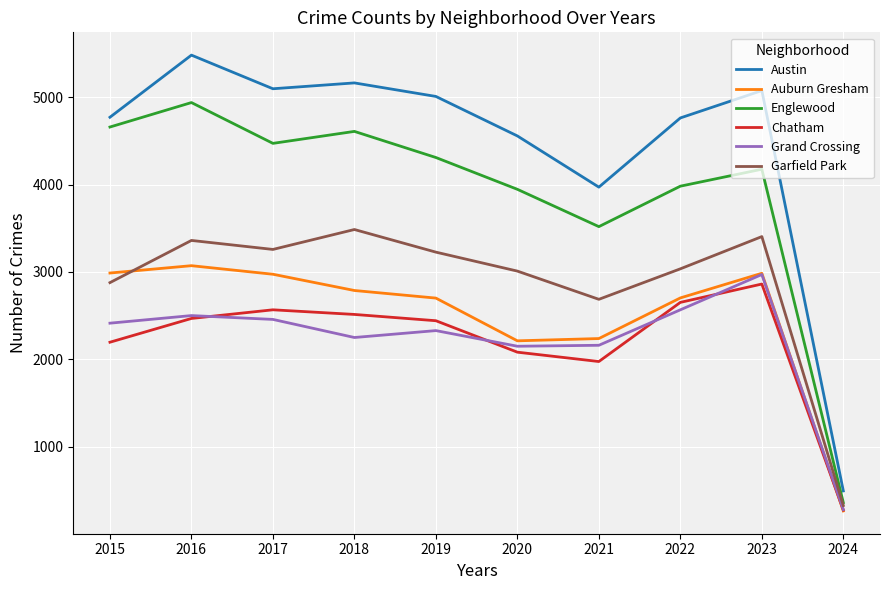

What is the approximate value of Garfield Park at 2019, to the nearest 10?

3230